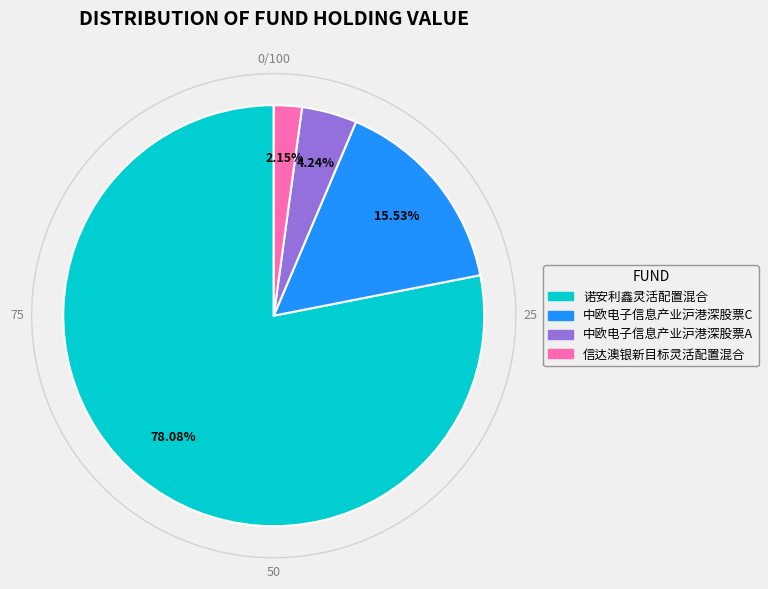

Which has a higher value, 中欧电子信息产业沪港深股票C or 中欧电子信息产业沪港深股票A?

中欧电子信息产业沪港深股票C